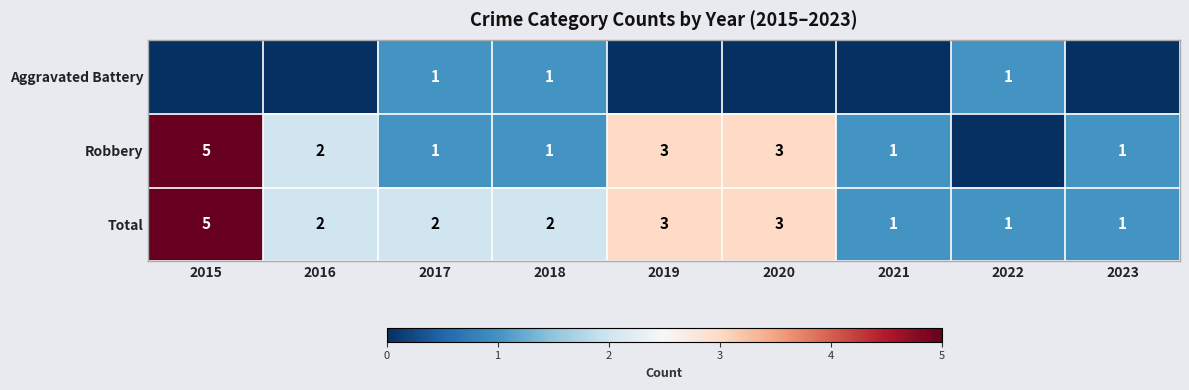

Is it true that Robbery equals 2 at 2016?

True